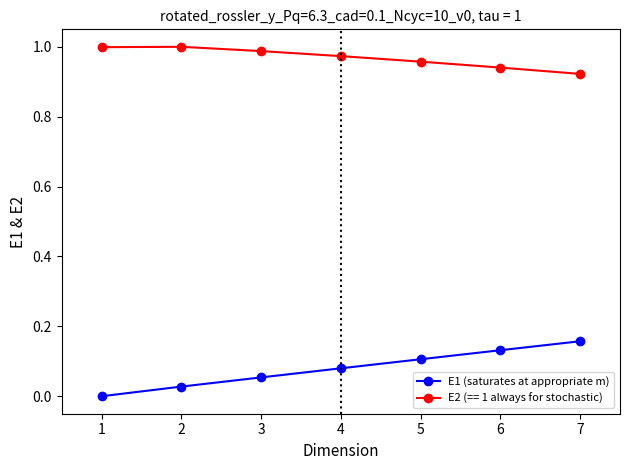

At 2, list the series in order from largest to smallest.

E2 (== 1 always for stochastic), E1 (saturates at appropriate m)